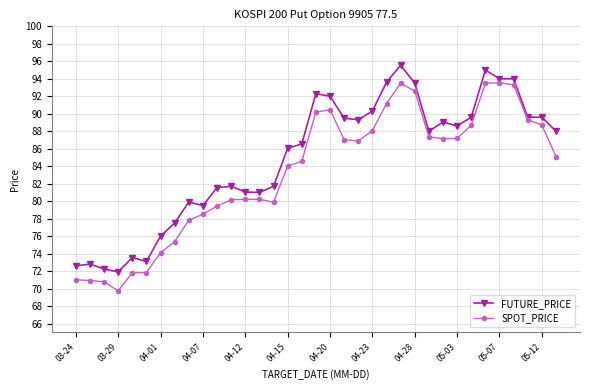

True or false: SPOT_PRICE and FUTURE_PRICE cross at least once.

False